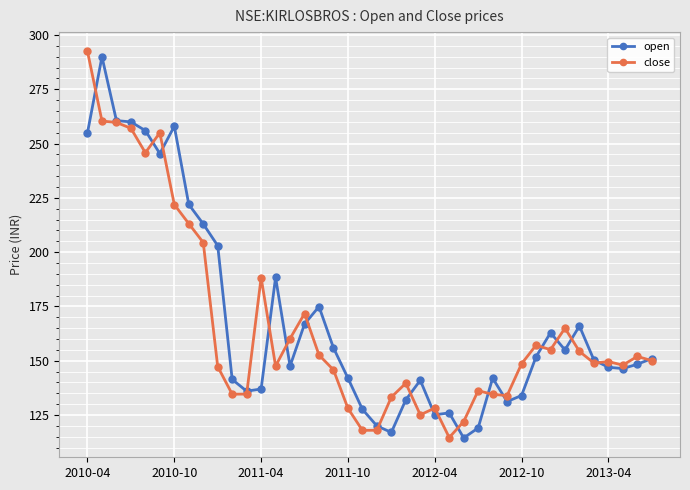

At how many categories does at least one series exceed 230?

7